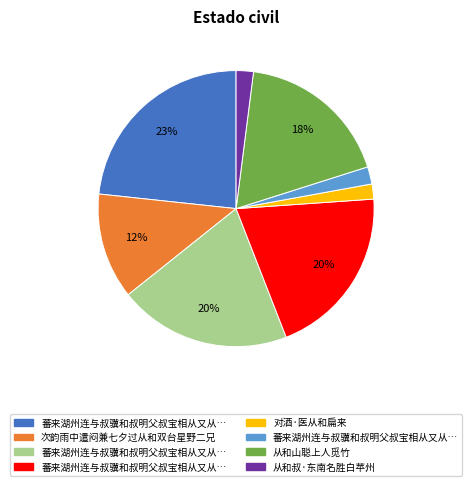

To the nearest percent, what is the average slice percentage?

12%